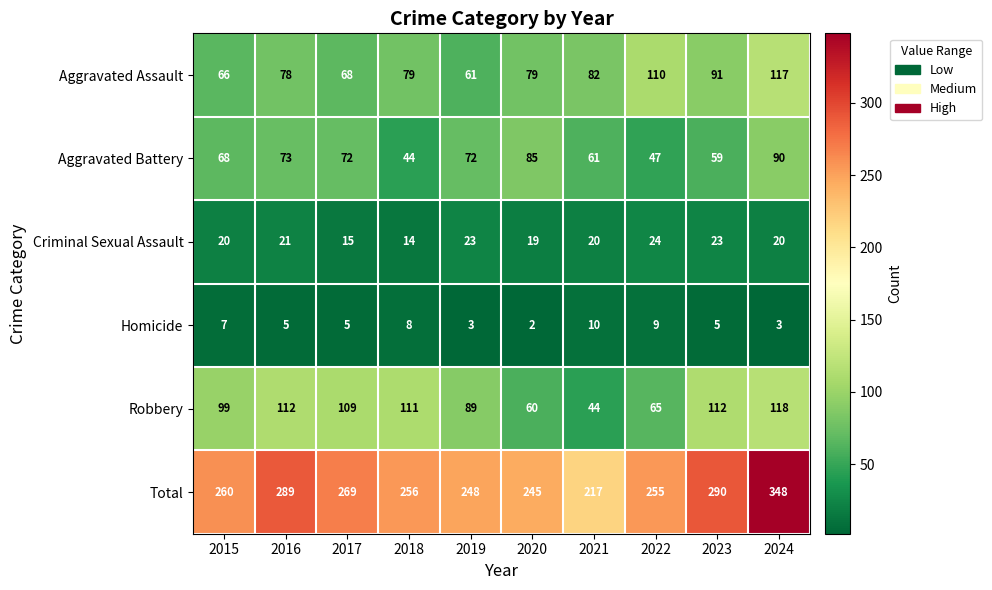

What is the minimum value shown in the chart?

2